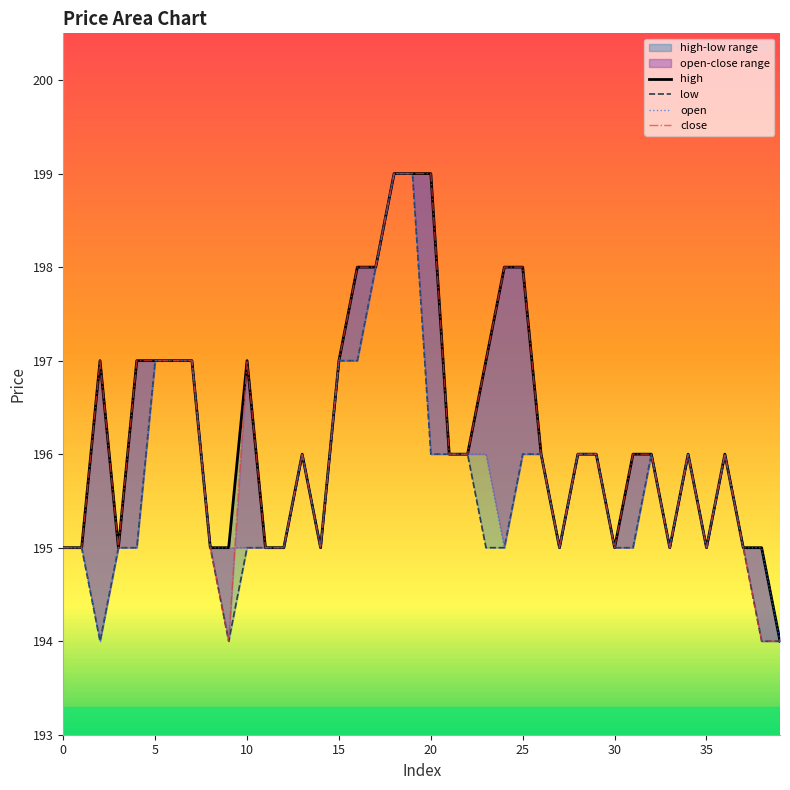

The open series shows 196 at 32. True or false?

True